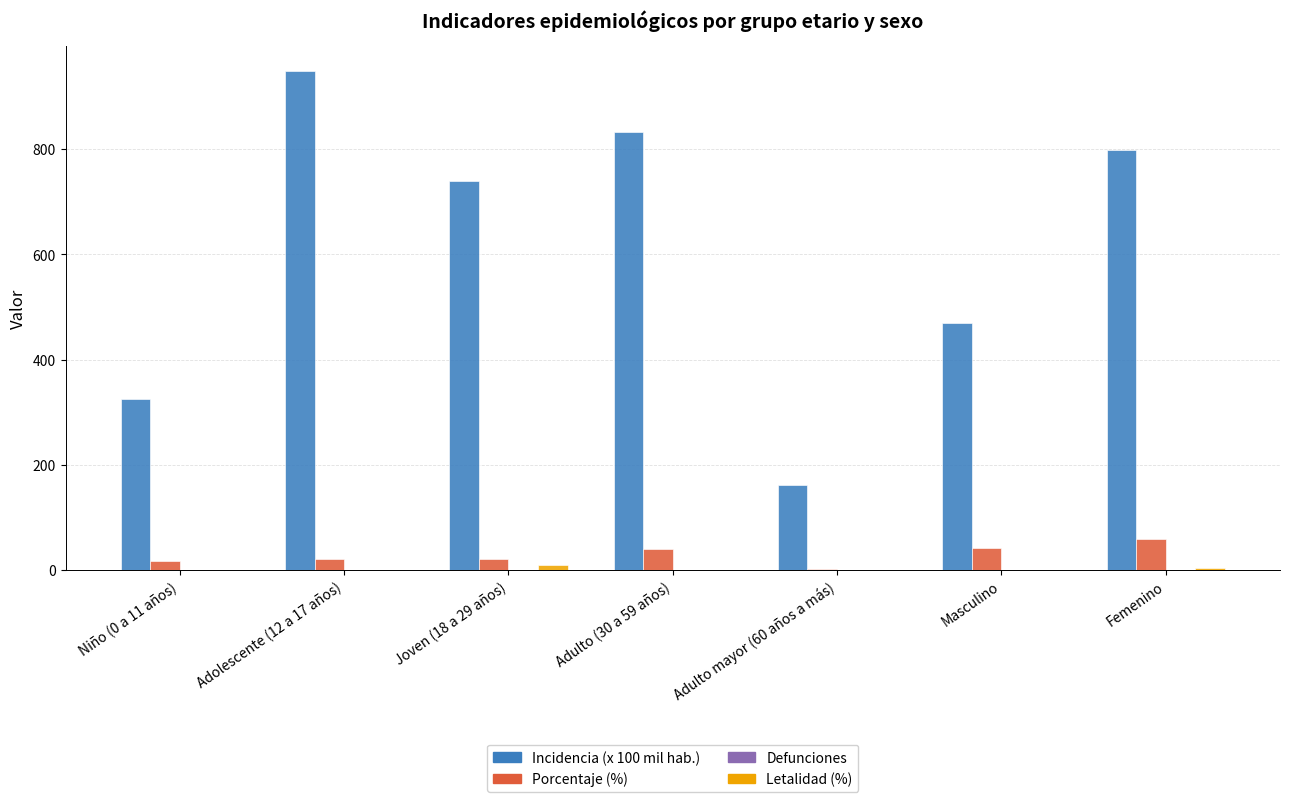

What is the total value across all series at Adulto (30 a 59 años)?

871.8